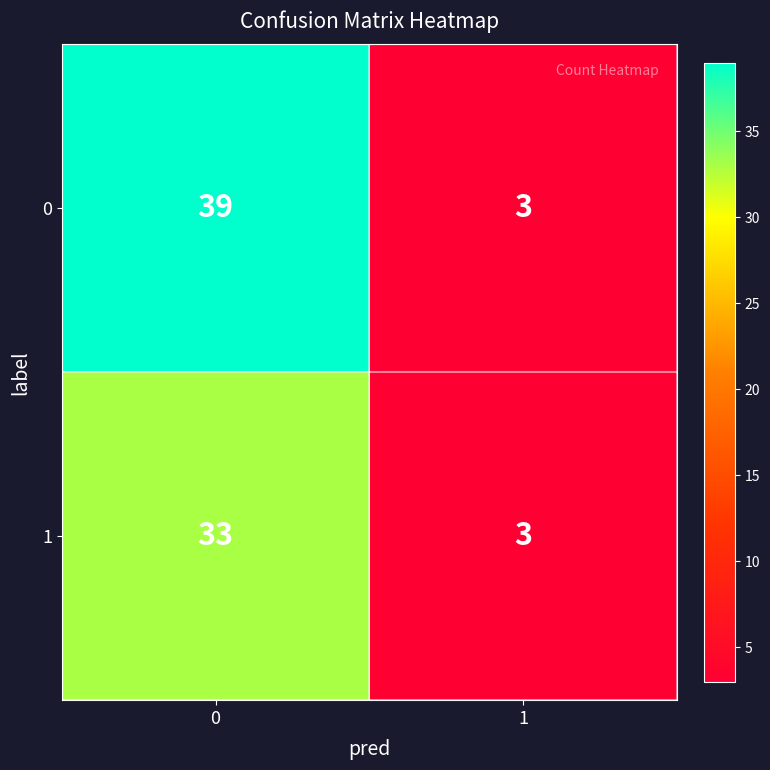

List the series in order of their peak value, highest first.

0, 1